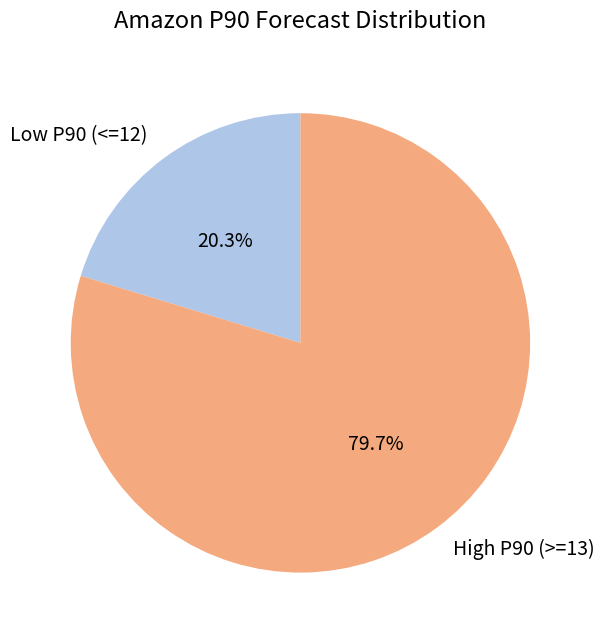

Which category has the biggest portion of the pie?

High P90 (>=13)